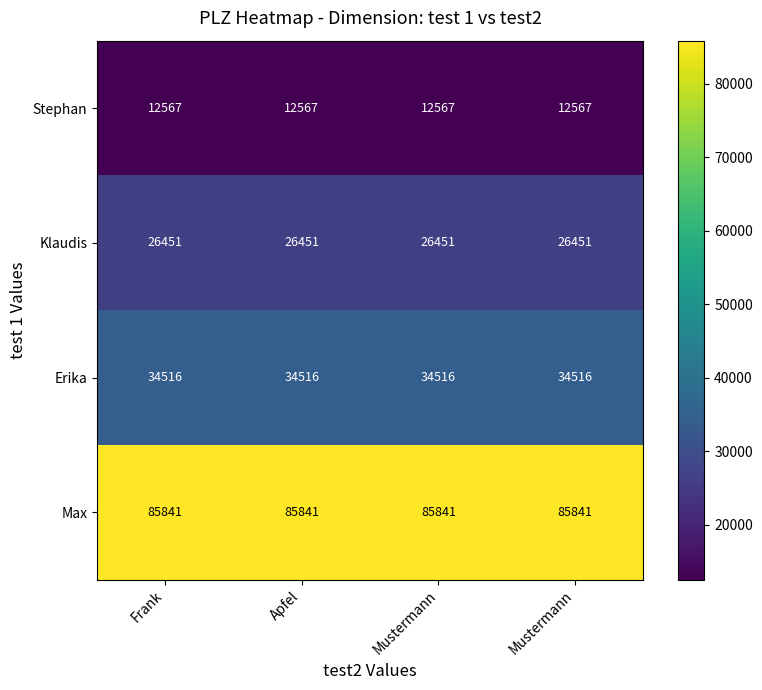

List the series in order of their peak value, highest first.

Max, Erika, Klaudis, Stephan